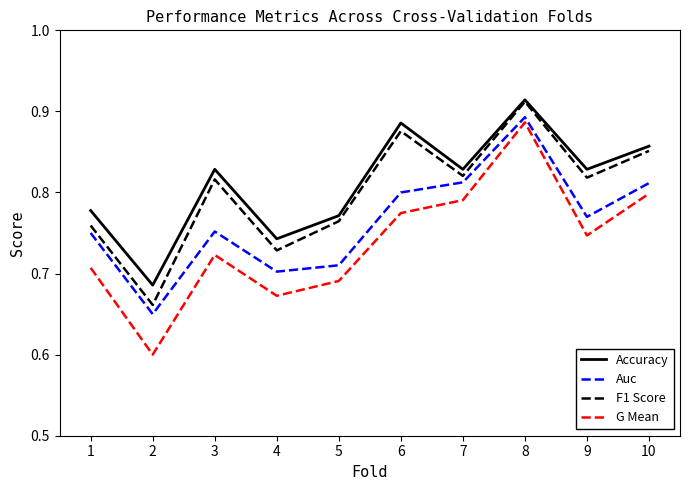

At which category is the sum across all series the highest?

8